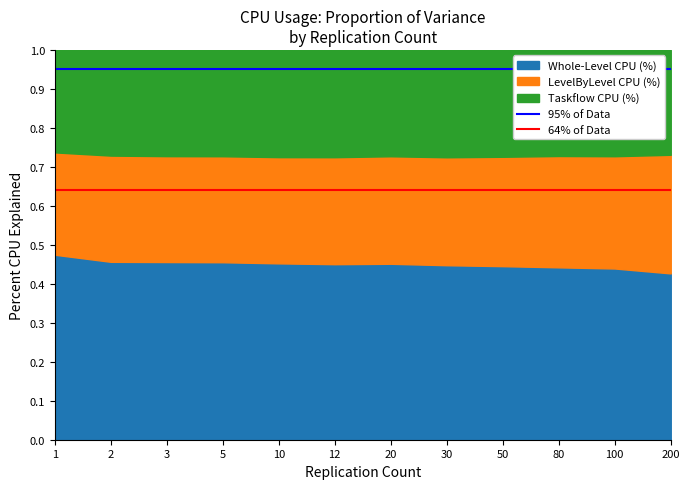

Where is 95% of Data nearest to the value 0?

1